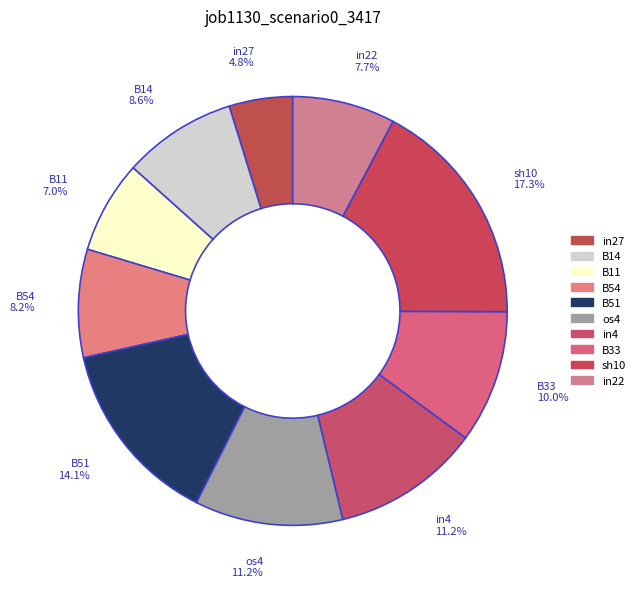

The sh10 slice represents 17% of the pie. True or false?

True